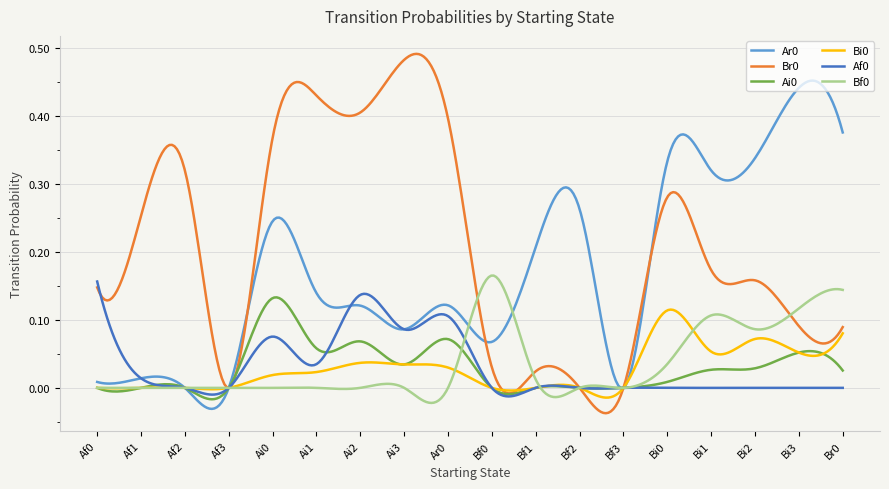

True or false: Bf0 has more than 1 interior local peaks.

True